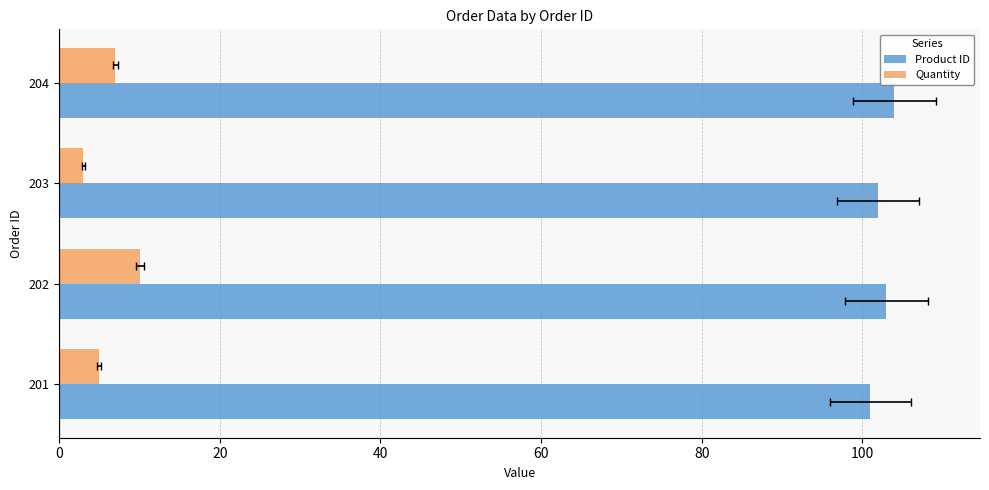

Is it true that Product ID equals 104 at 204?

True